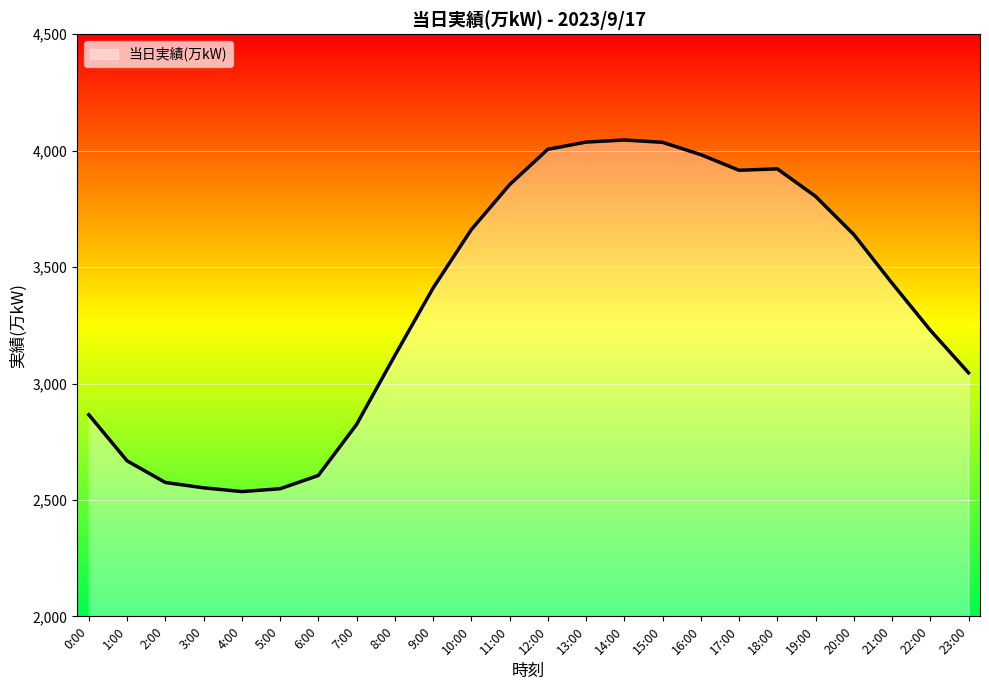

What is the minimum value shown in the chart?

2536